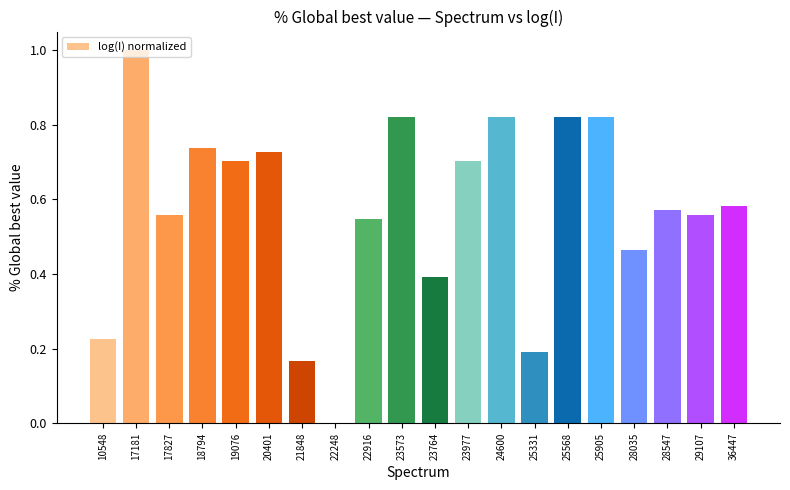

What is the change in value from 17181 to 22248?

-1.0